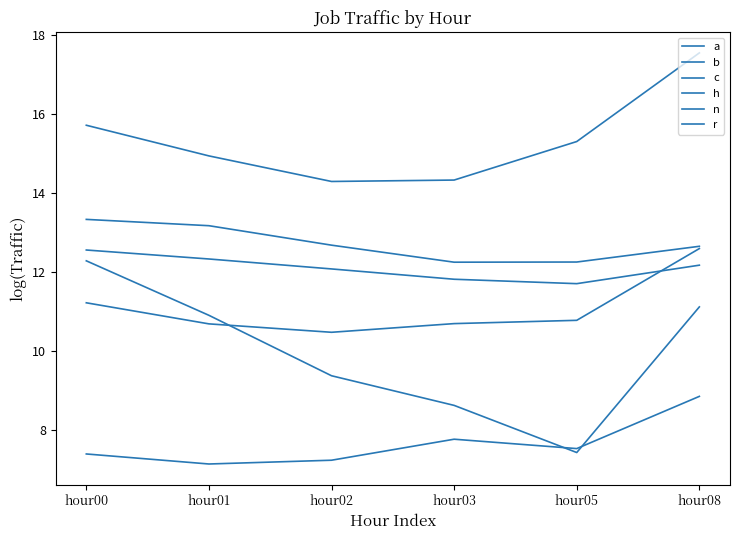

How many lines are shown in the chart?

6